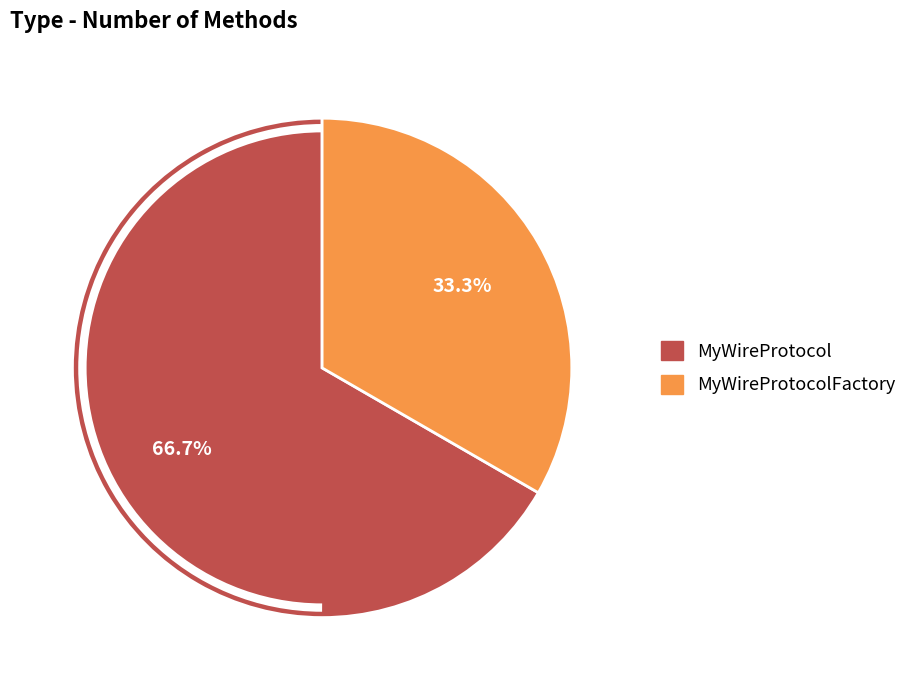

What is the total percentage of MyWireProtocolFactory and MyWireProtocol?

100.0%